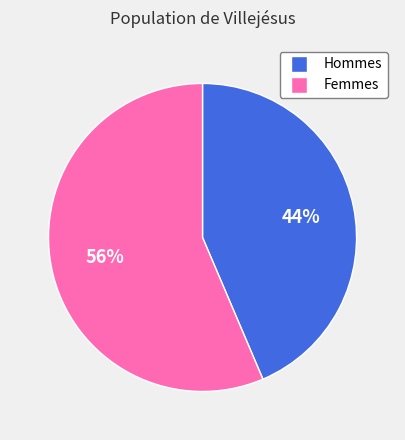

Is there any slice that represents more than half of the pie?

Yes